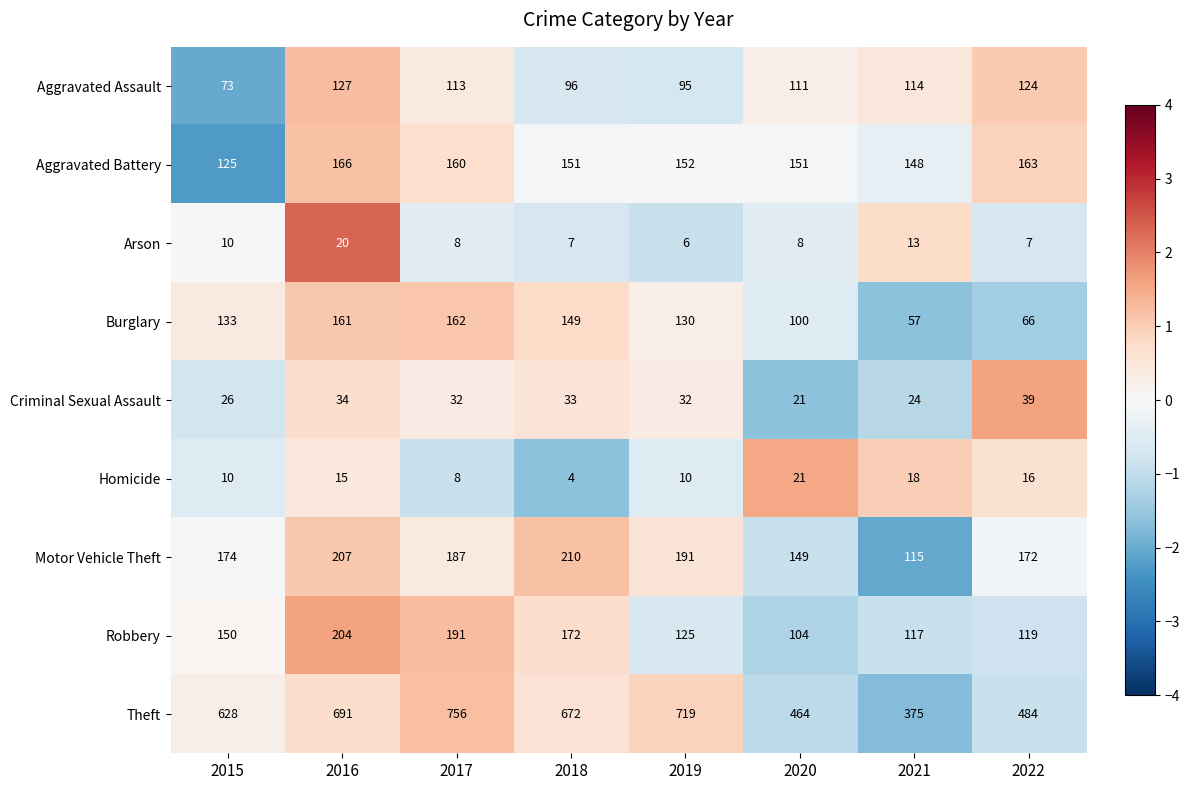

At which label does Arson first exceed 8?

2015